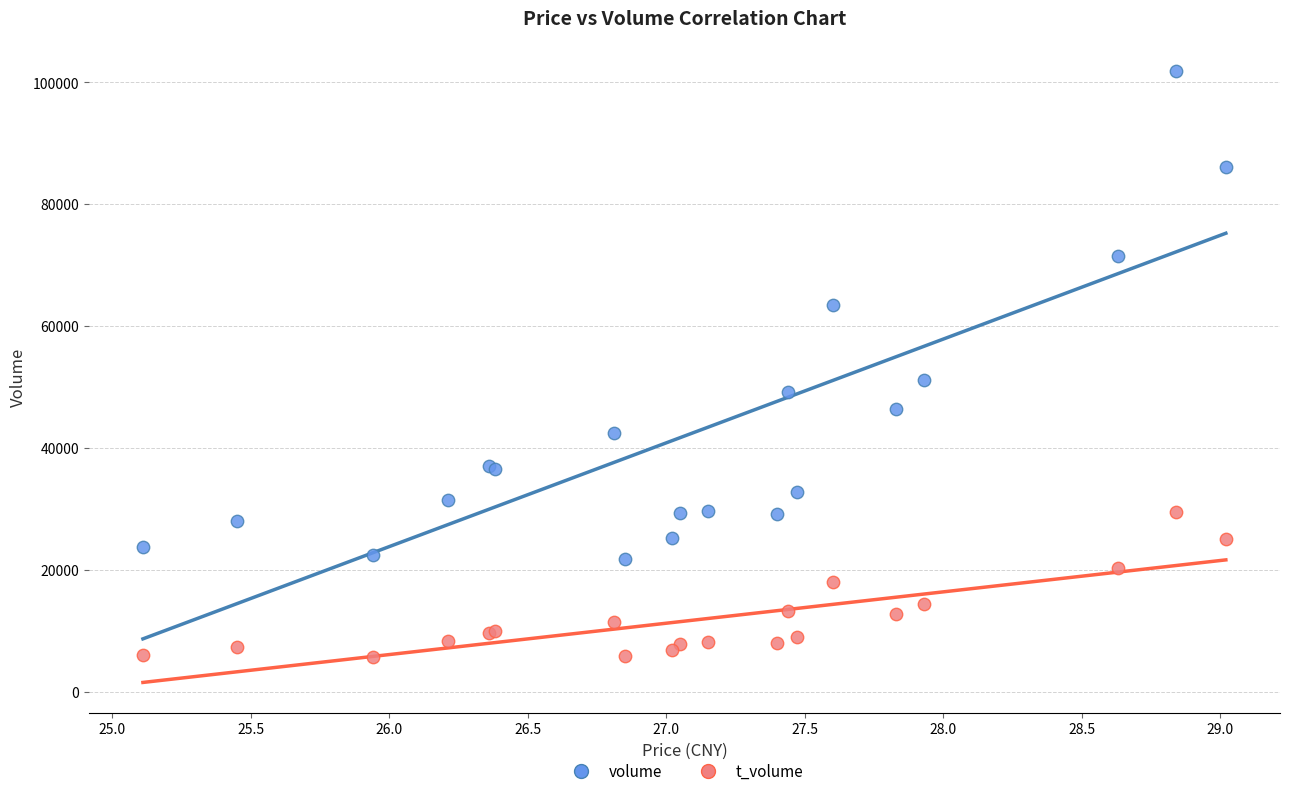

Which series reaches the minimum Y coordinate?

t_volume